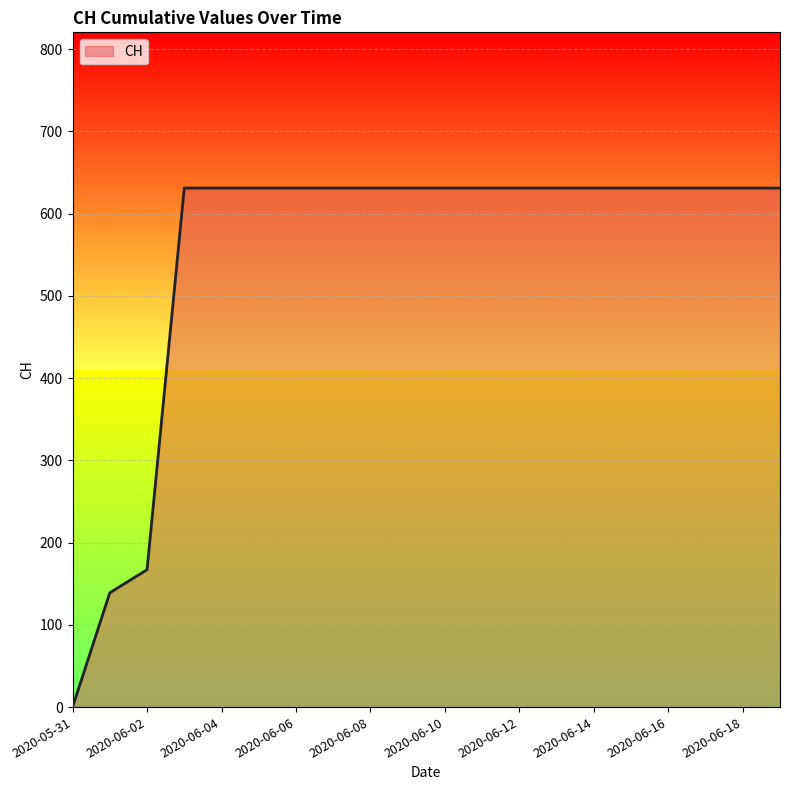

What is the greatest value displayed?

631